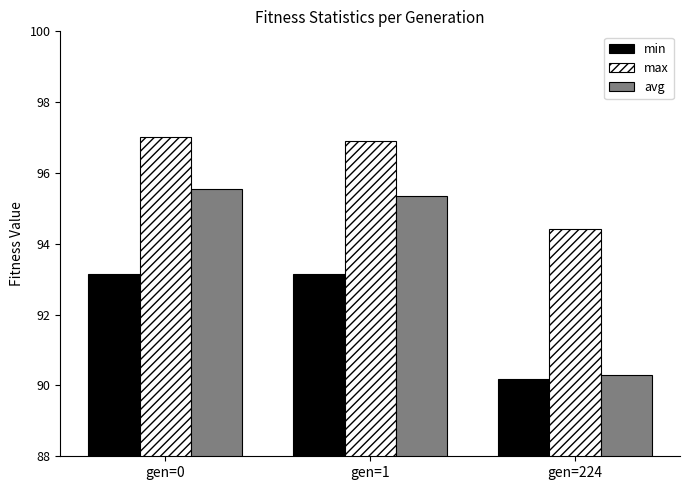

Which series has the largest range (max minus min)?

avg